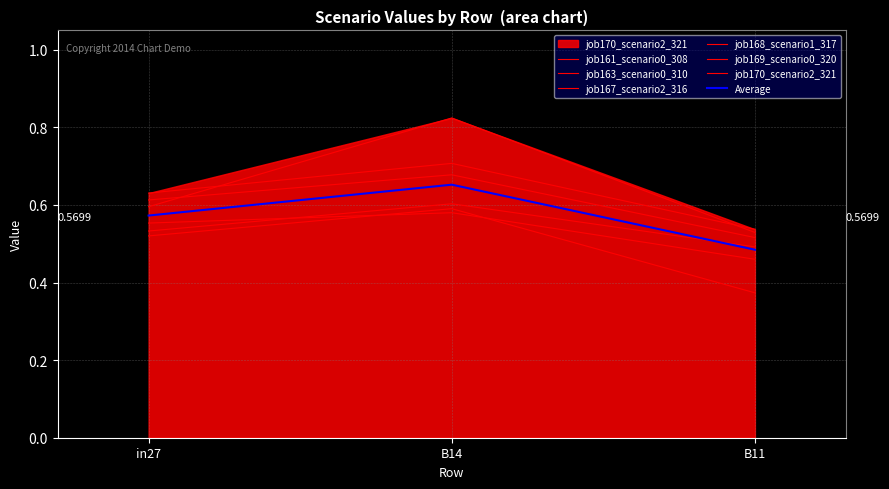

Is it true that job167_scenario2_316 equals 0.5 at B11?

True